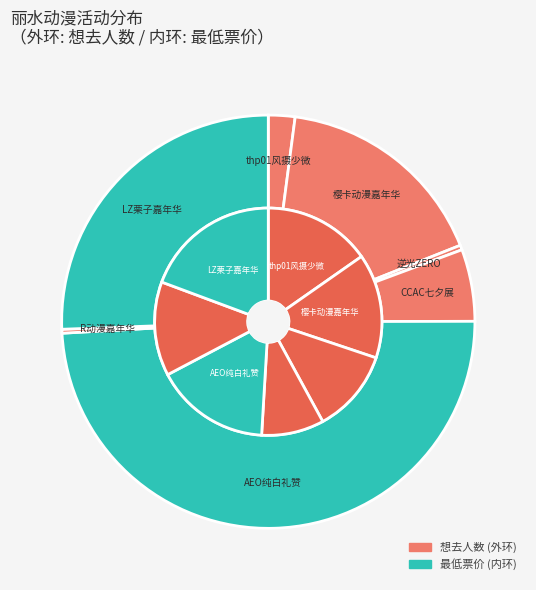

Do 丽水·R动漫嘉年华 and 丽水·CCAC动漫七夕（回馈展） together represent more than half of the pie?

No